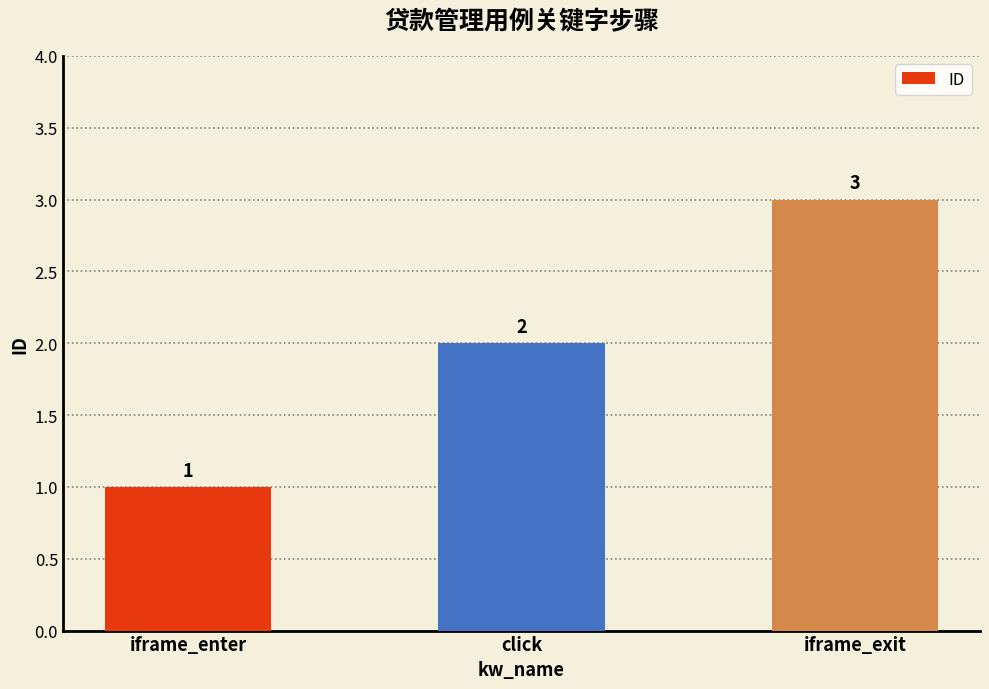

Read the value at click.

2